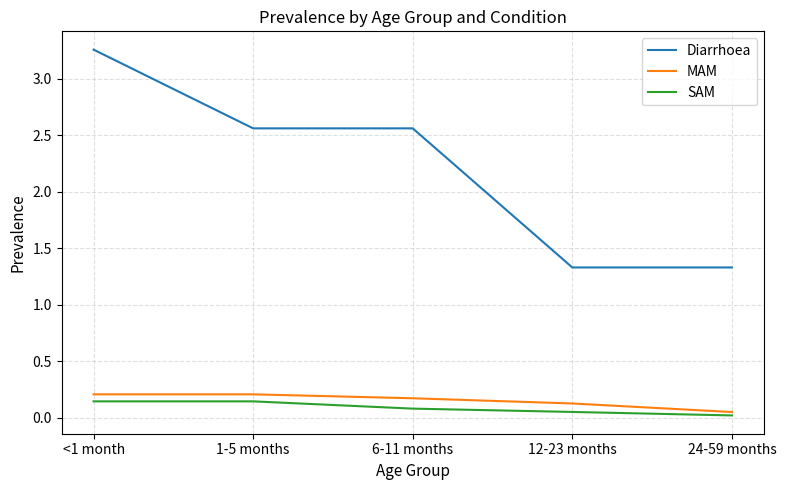

Which series has the widest spread of values?

Diarrhoea